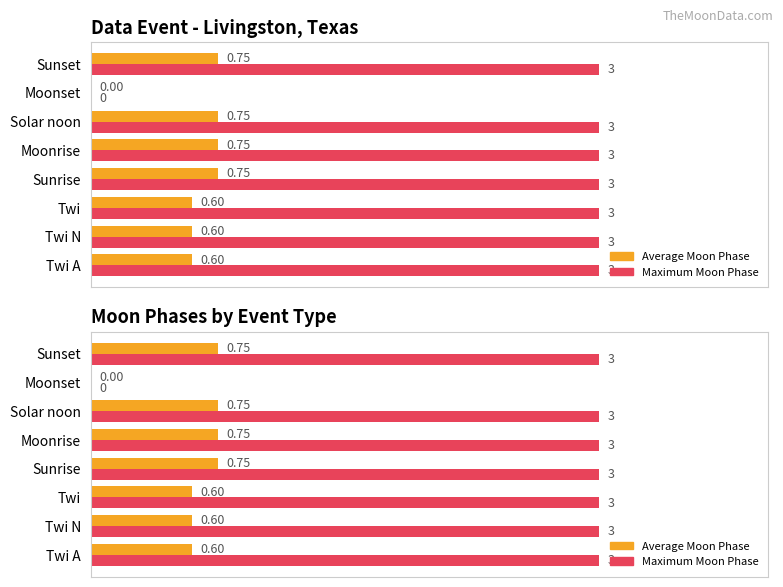

Are the bars grouped side by side (vs. stacked)?

Yes